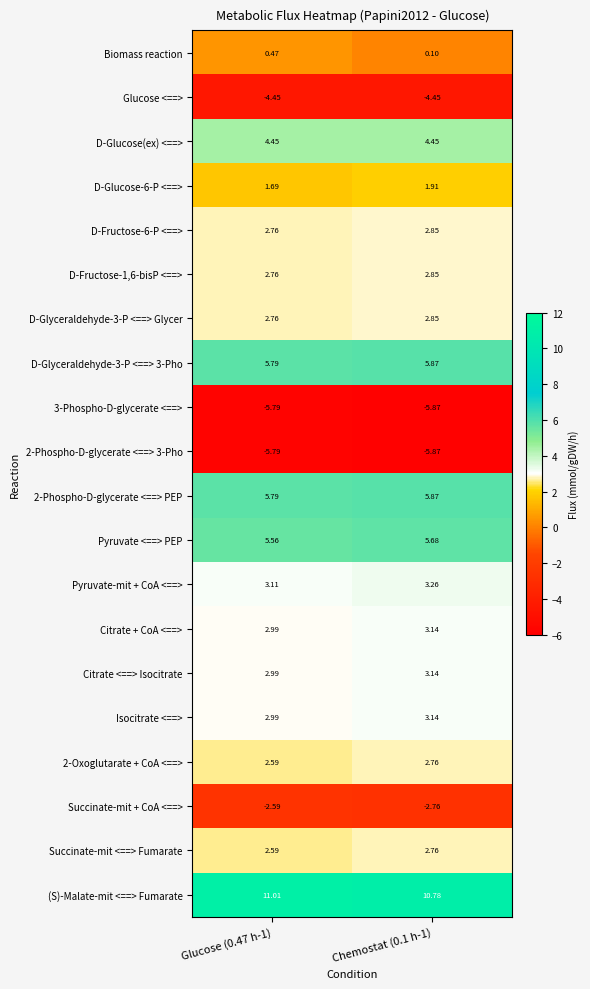

Is the value of D-Glyceraldehyde-3-P <==> Glycer at Glucose (0.47 h-1) greater than the value of 2-Phospho-D-glycerate <==> PEP at Chemostat (0.1 h-1)?

No